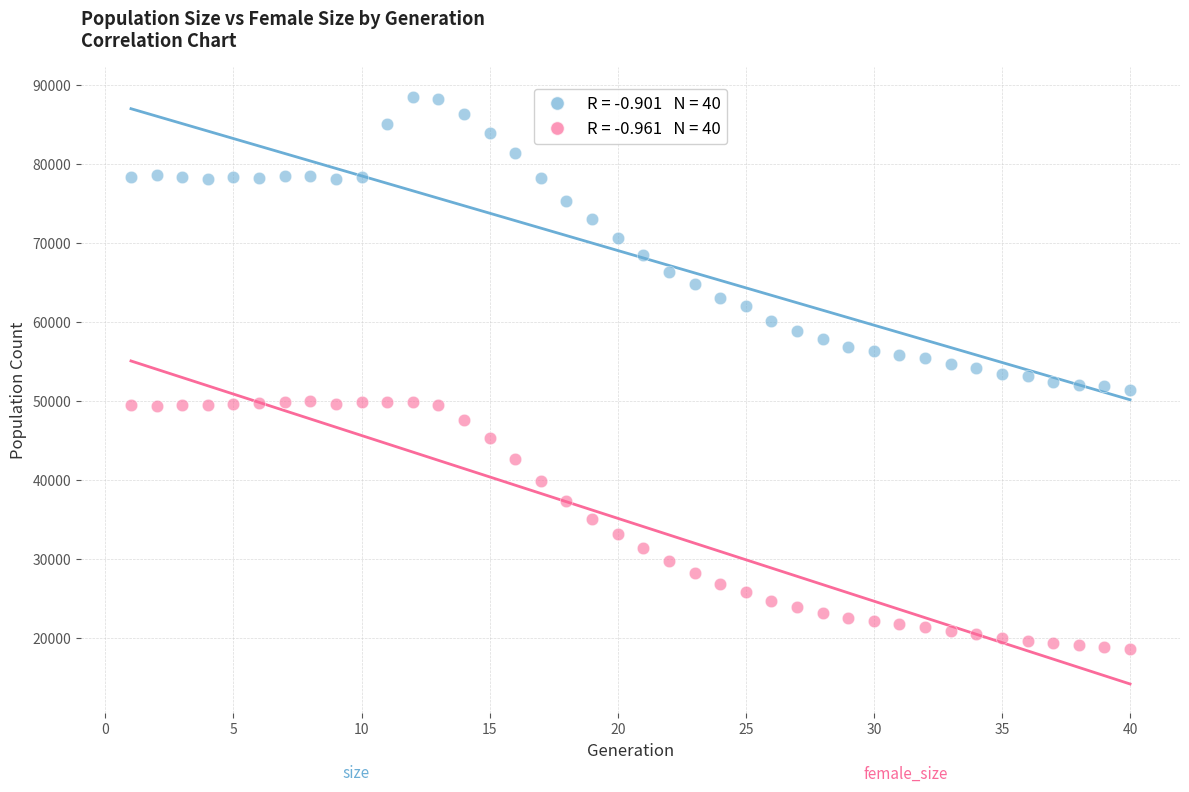

Across all data points, what is the range of Y values (max minus min)?

69899